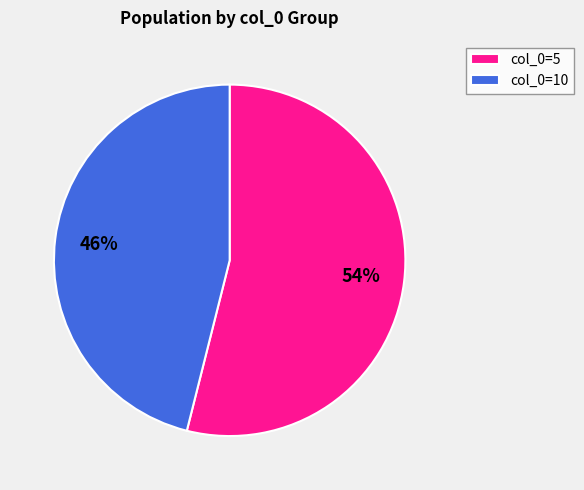

Is there a majority slice in this chart?

Yes